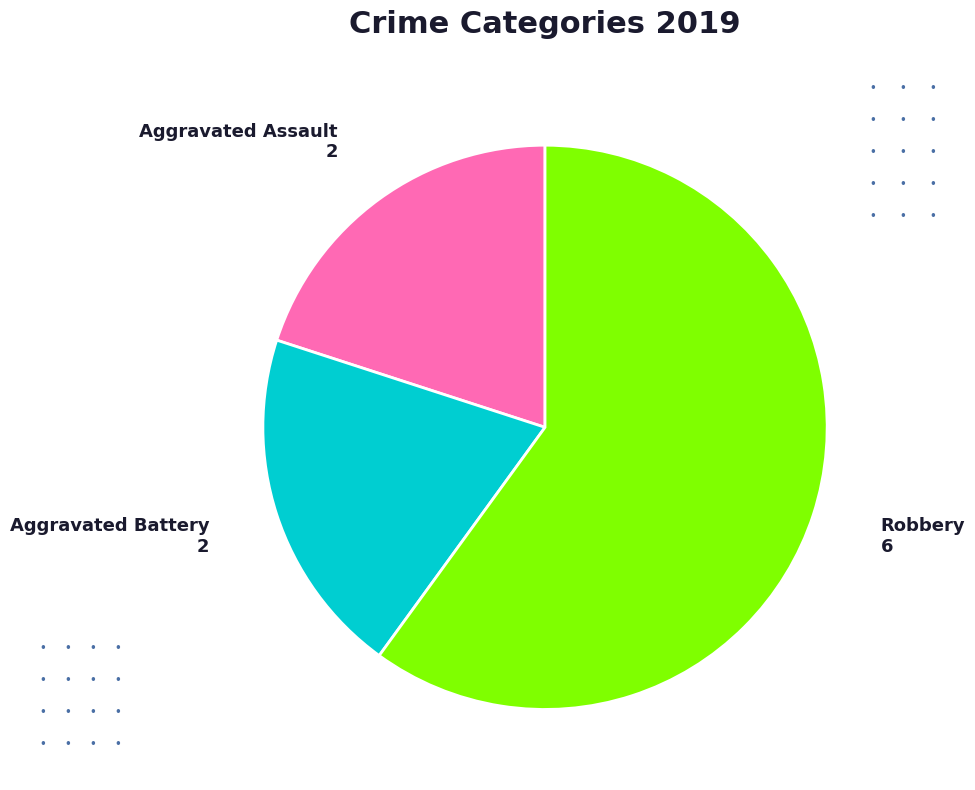

Do Aggravated Assault and Aggravated Battery together represent more than half of the pie?

No